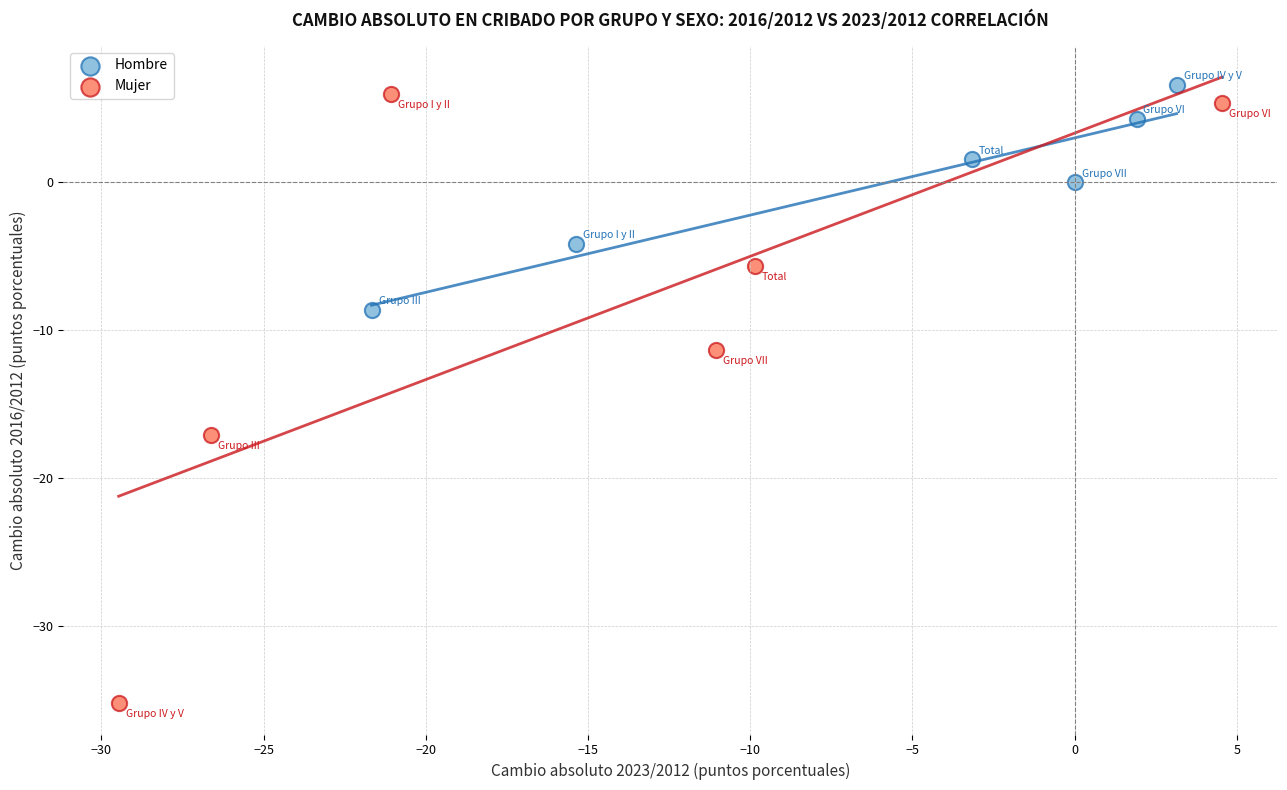

What are all the series names shown in the legend?

Hombre, Mujer